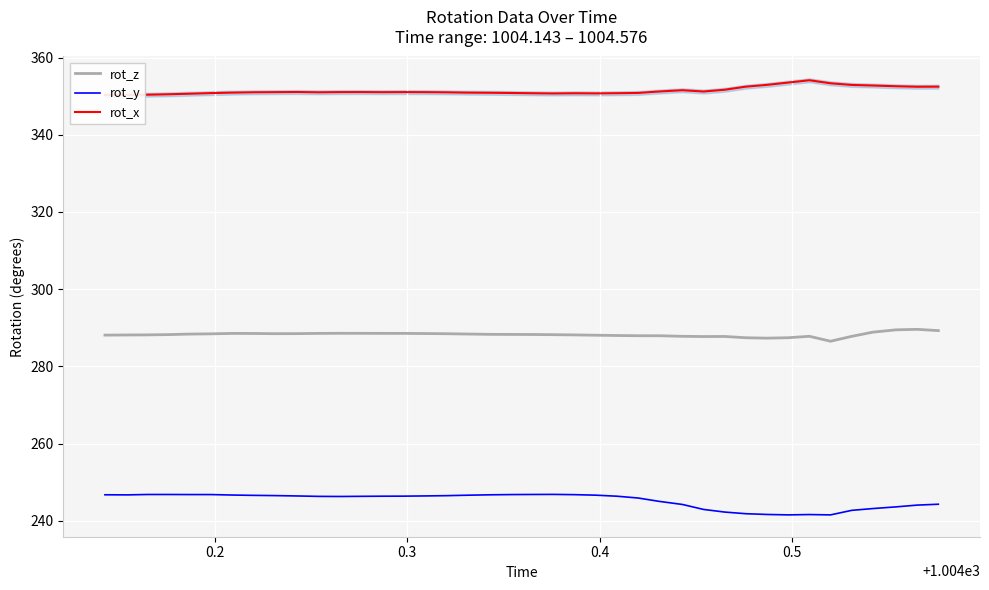

What are all the series names shown in the legend?

rot_z, rot_y, rot_x